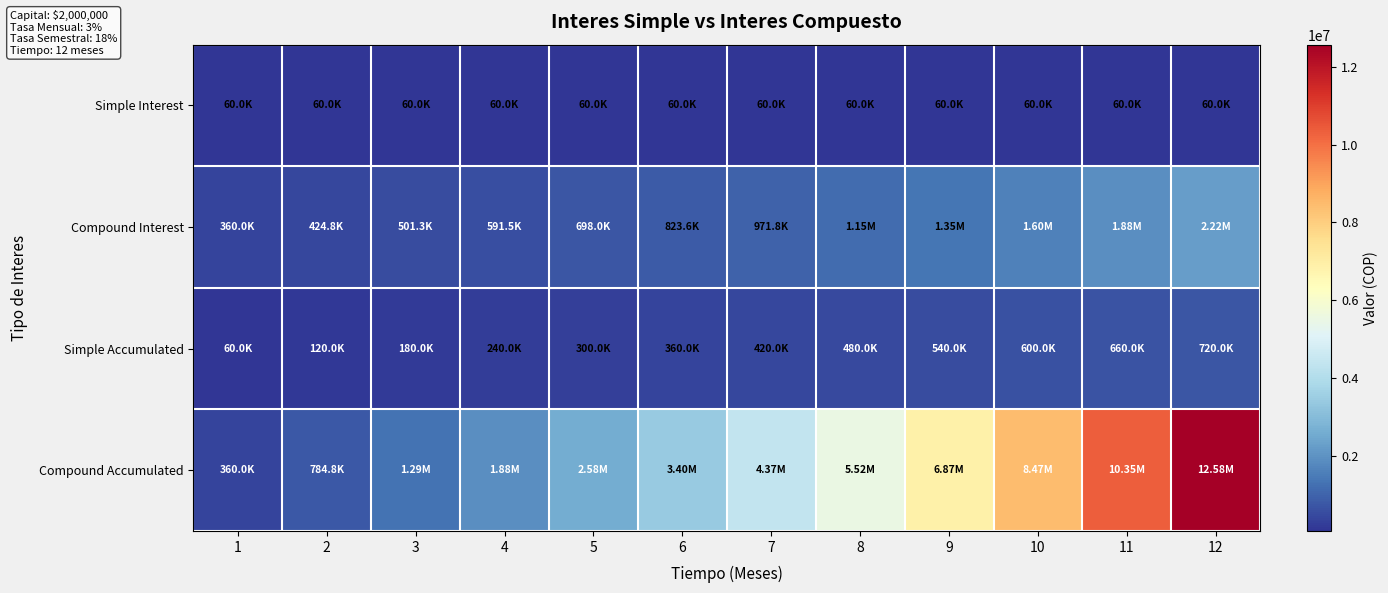

Which series has the largest total across all categories?

Compound Accumulated